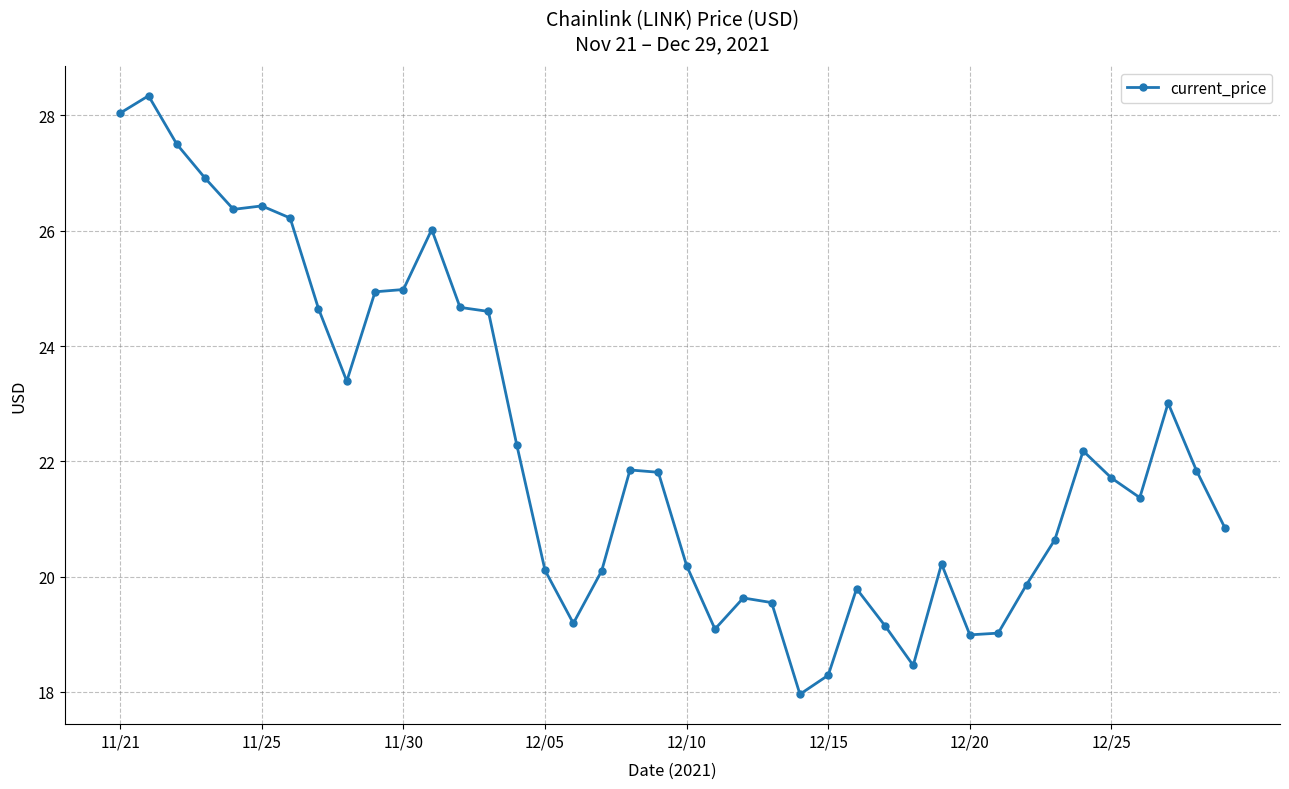

What is the maximum value shown in the chart?

28.3